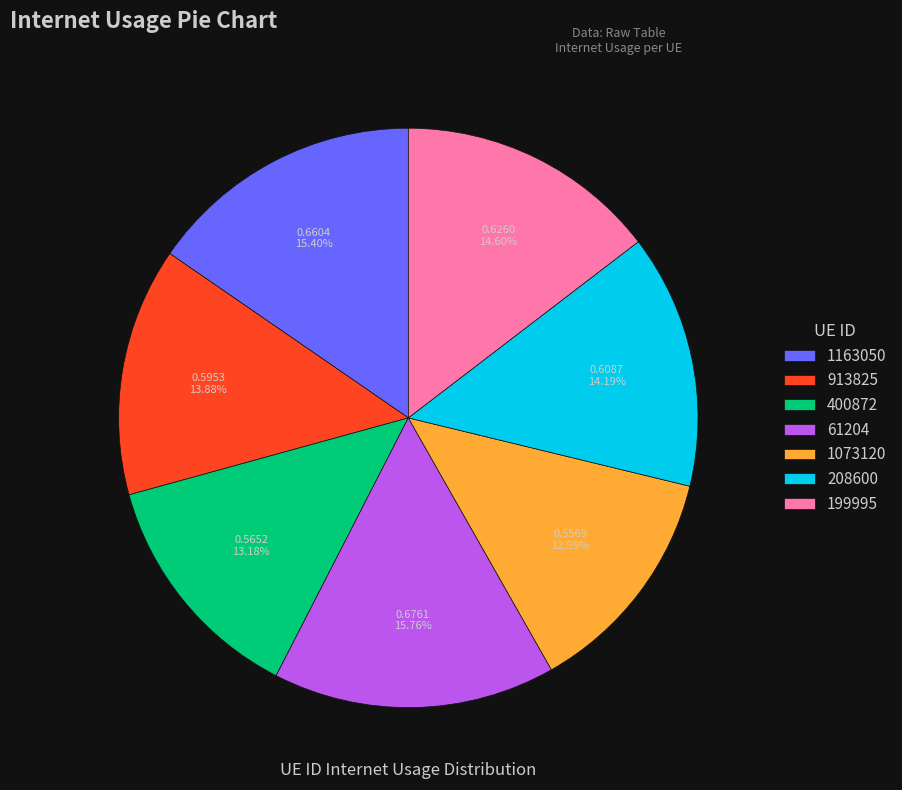

The 913825 slice represents 2% of the pie. True or false?

False